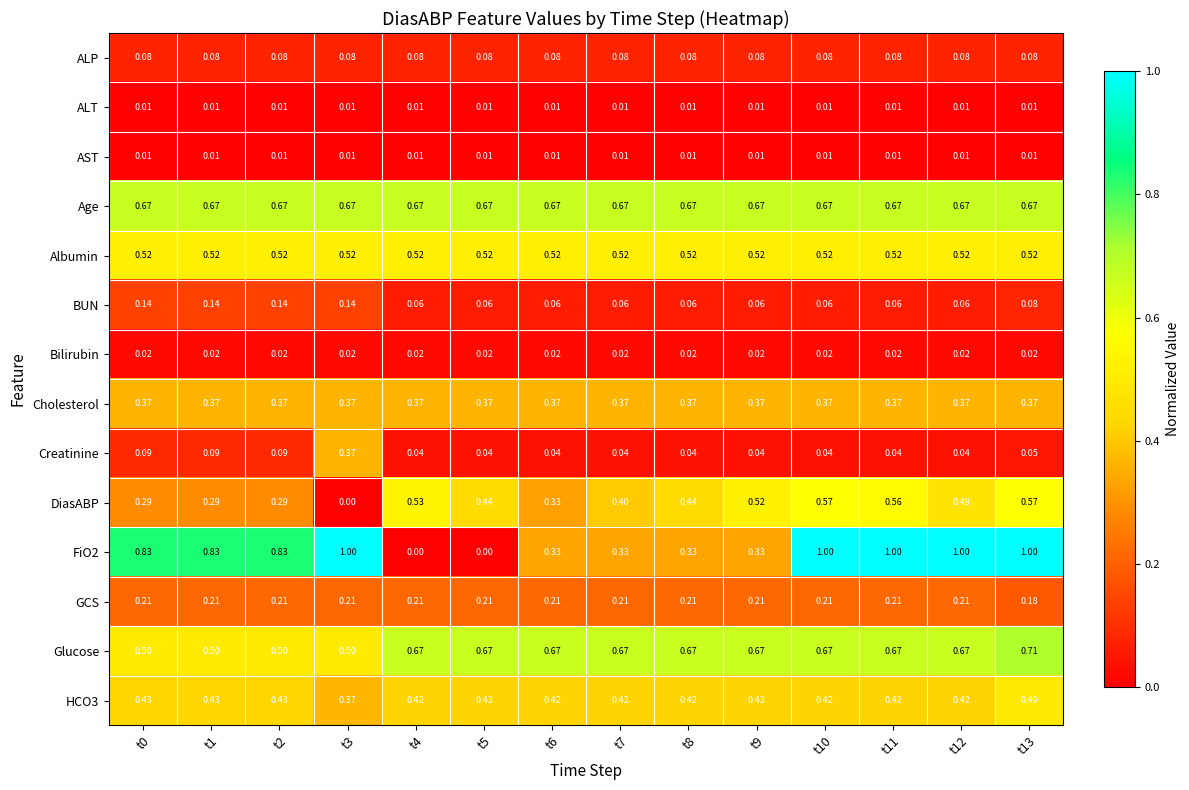

Is the value of Bilirubin at t2 greater than the value of Cholesterol at t10?

No